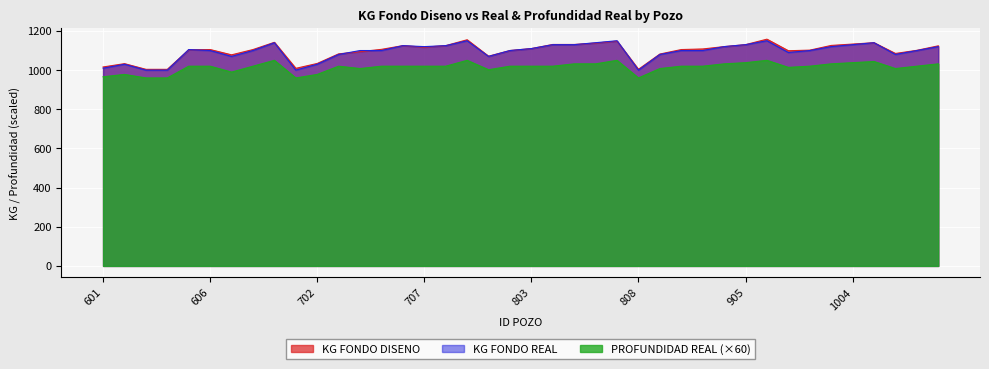

List the series in order of their peak value, highest first.

KG FONDO DISENO, KG FONDO REAL, PROFUNDIDAD REAL